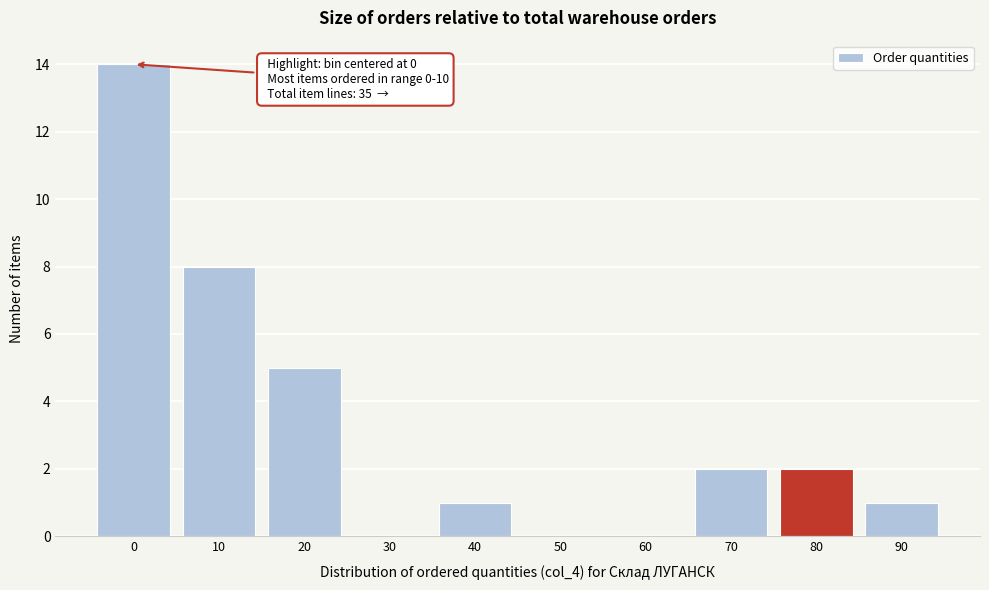

Reading right to left, what are all the values shown in this chart?

90=1	80=2	70=2	60=0	50=0	40=1	30=0	20=5	10=8	0=14